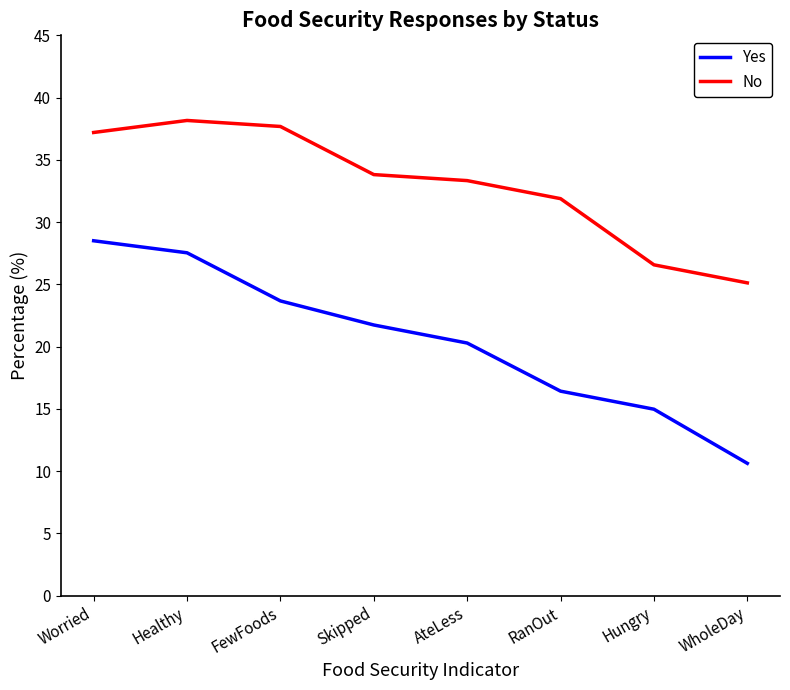

How many values in the Yes series exceed 21?

4